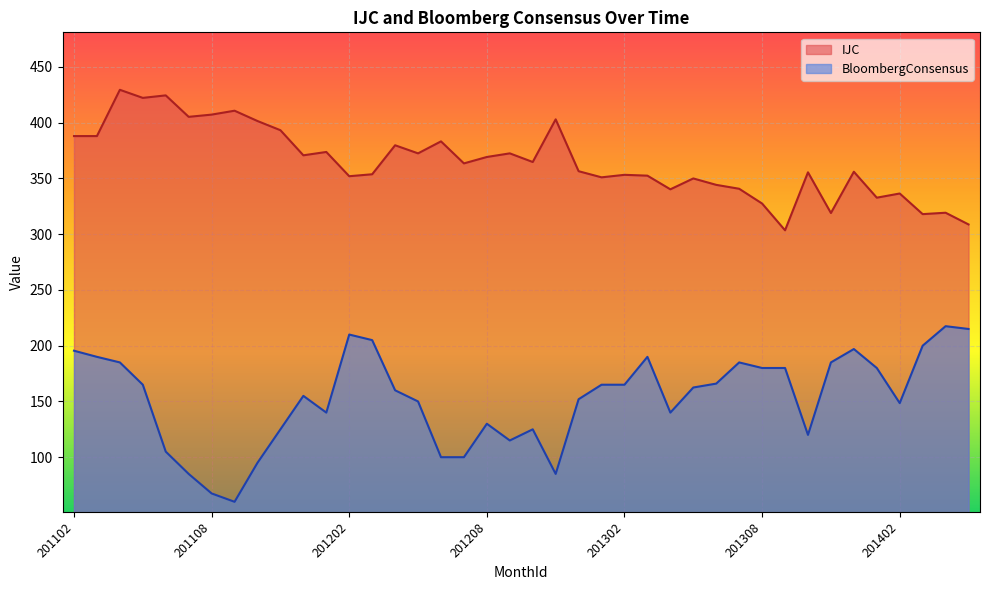

True or false: BloombergConsensus and IJC cross at least once.

False